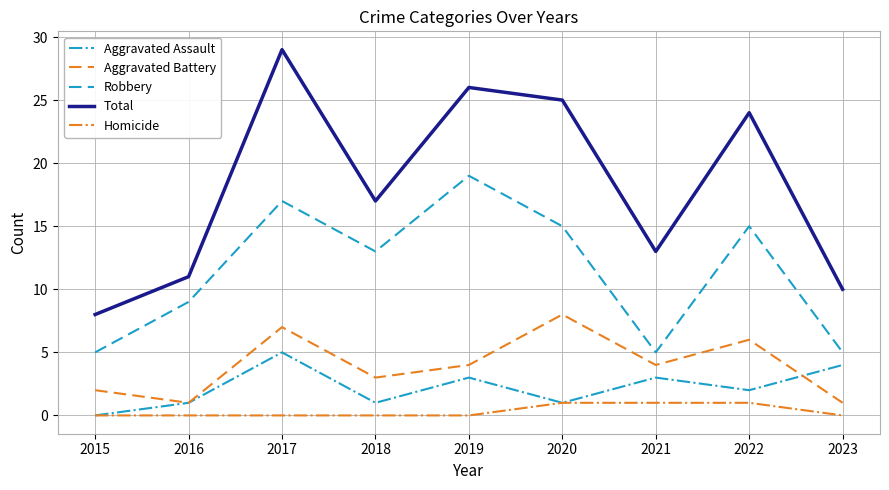

Count the Aggravated Battery values in the range 2 to 6.

5